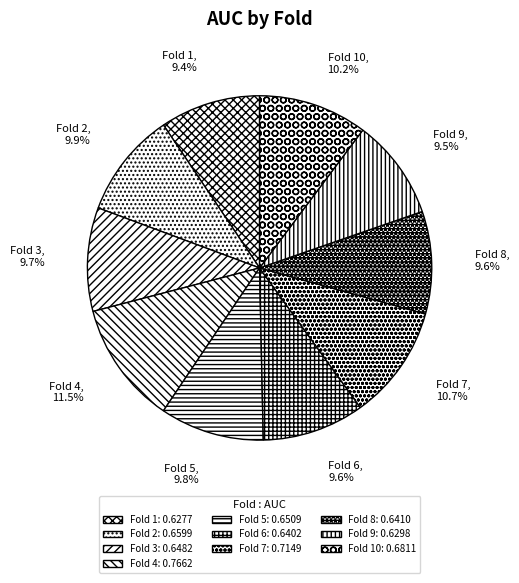

To the nearest percent, what is the difference between the largest and smallest slice percentages?

2%